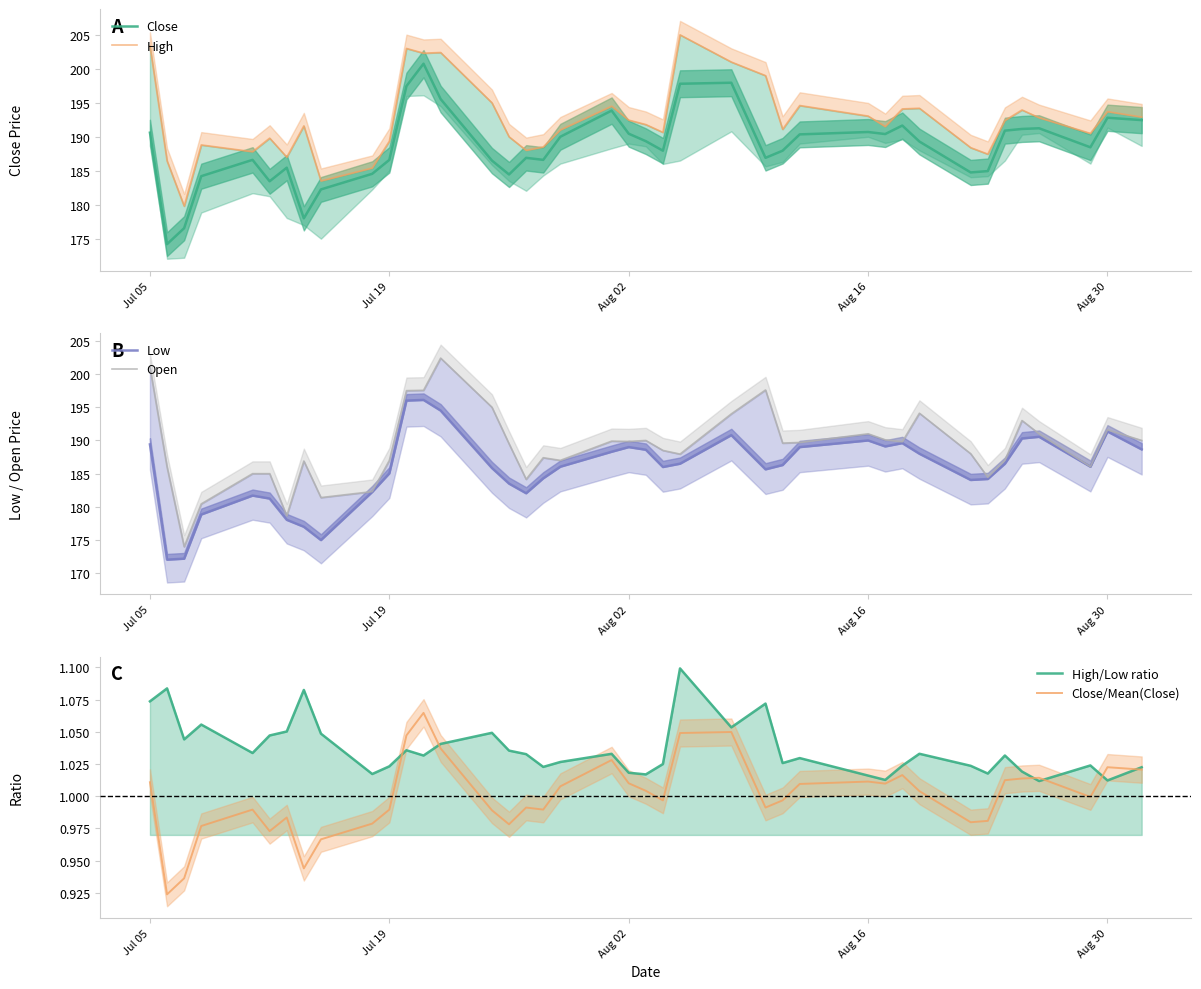

What is the lowest value of the Close series?

174.2